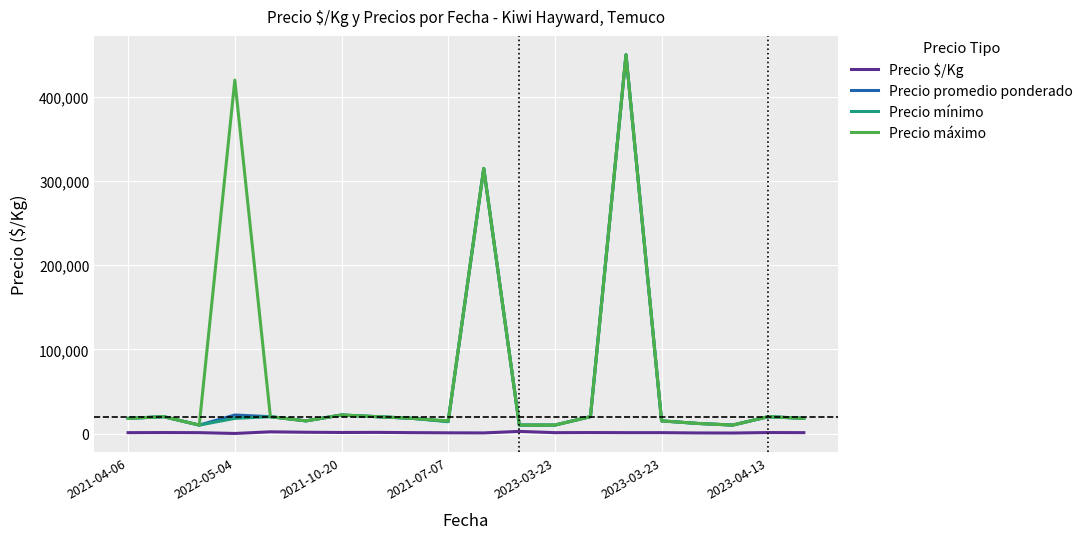

What is the highest value of the Precio máximo series?

450000